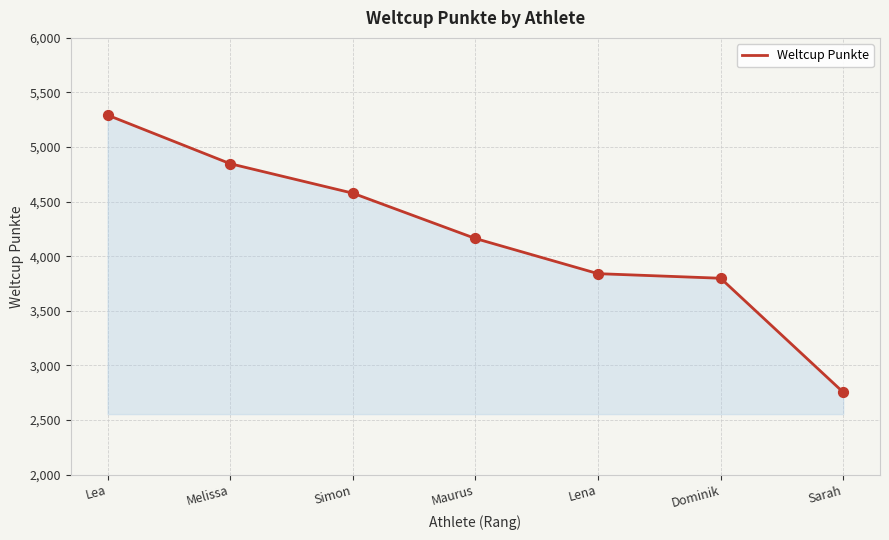

What is the change in value from Simon to Sarah?

-1823